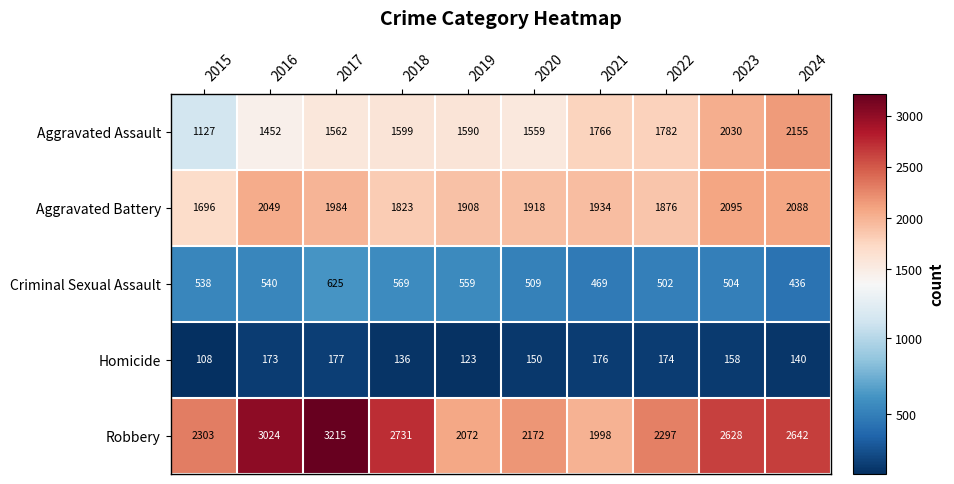

What is the difference between the maximum and minimum values in the Aggravated Battery series?

399